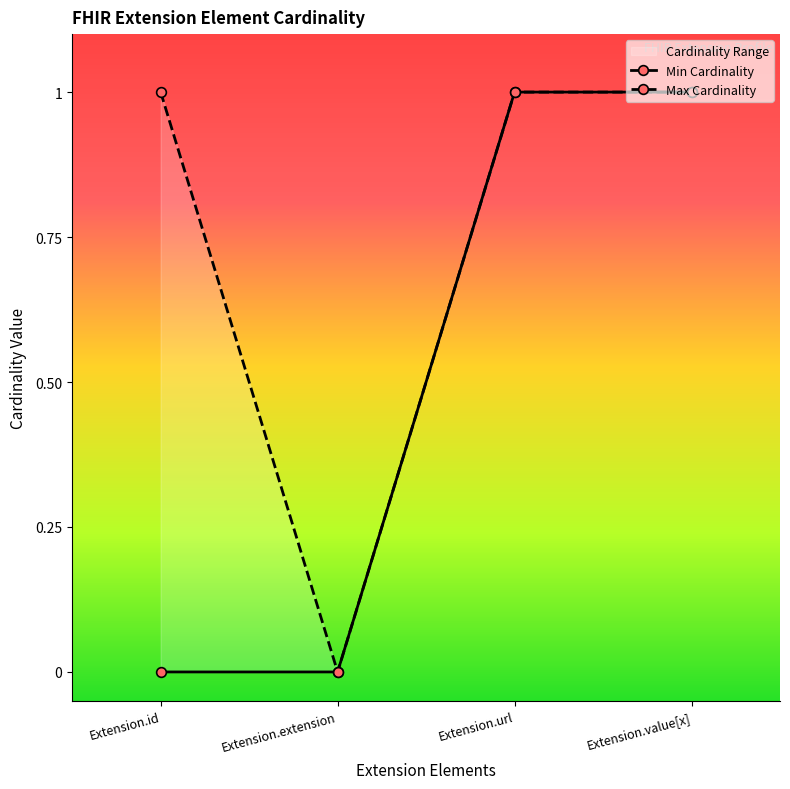

How many positive values does the Min Cardinality series have?

2